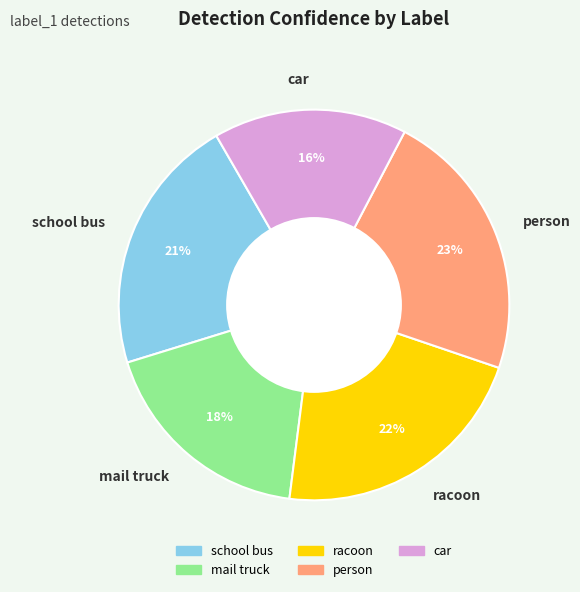

To the nearest percent, what portion does person represent?

23%